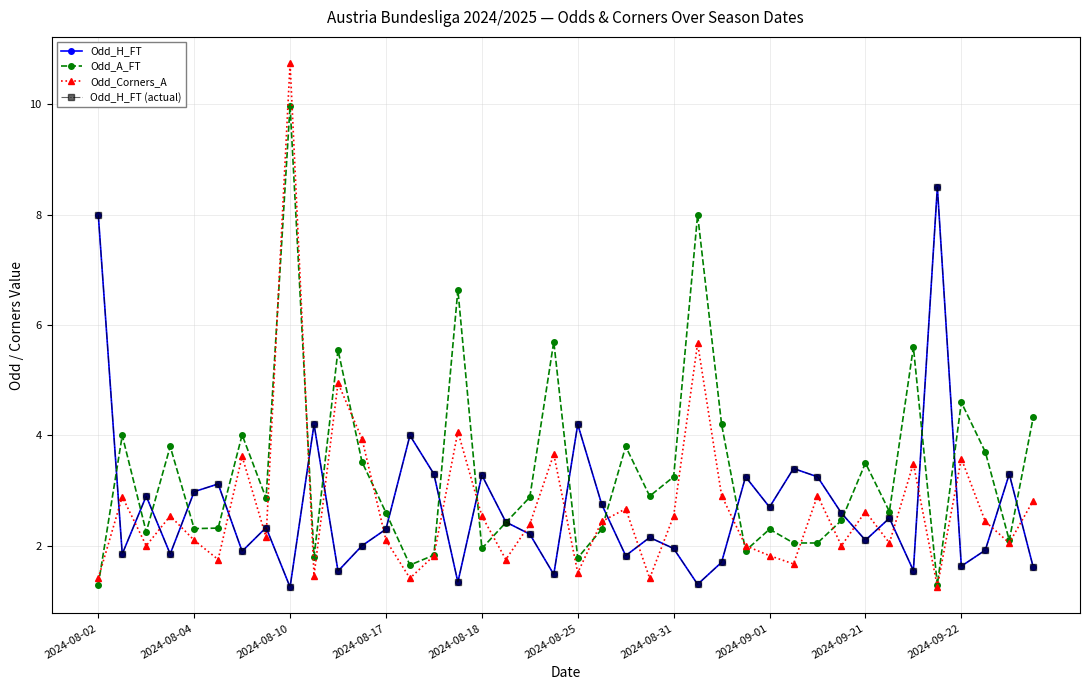

Does the chart have visible grid lines?

Yes